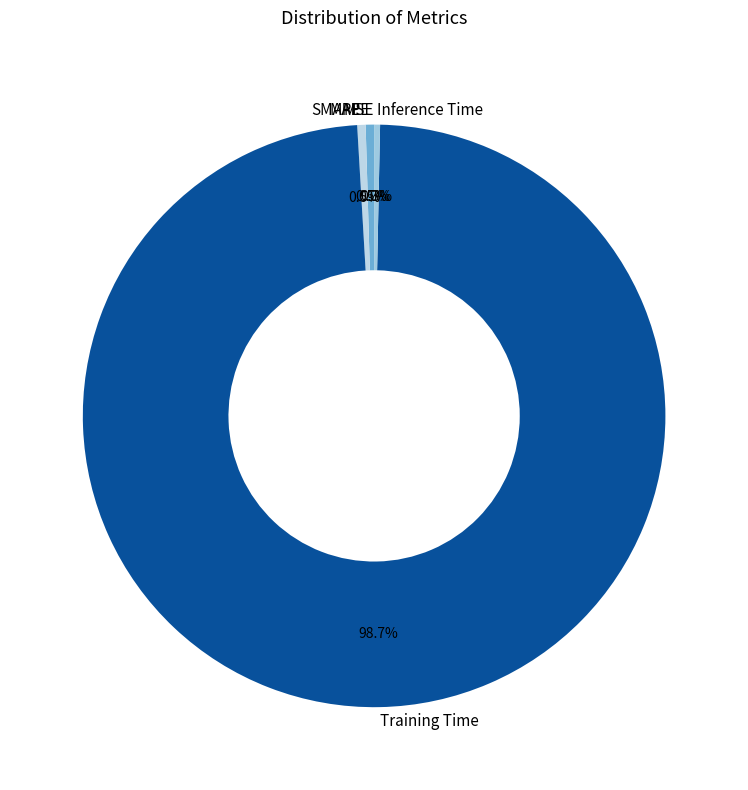

To the nearest percent, what percentage of the pie is Training Time?

99%